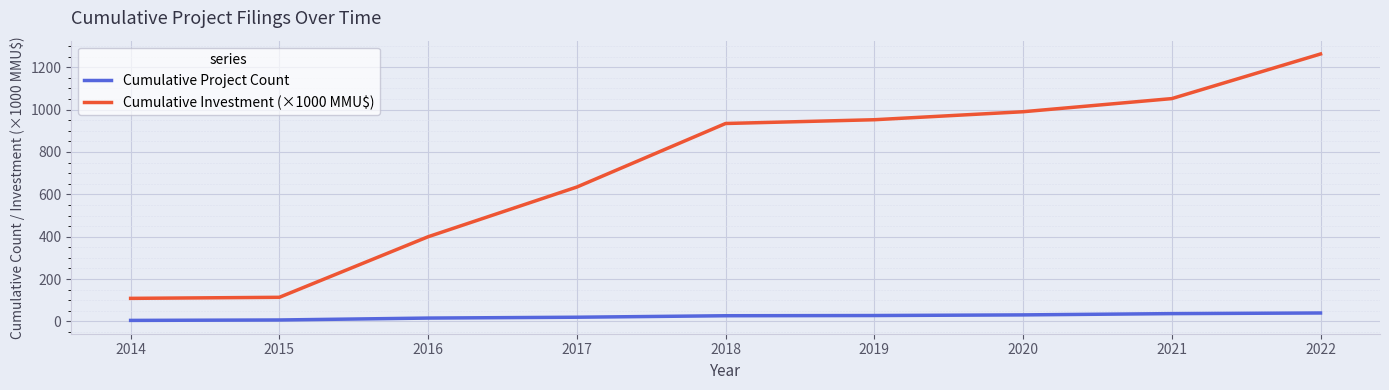

What is the approximate value of Cumulative Project Count at 2015?

7.0